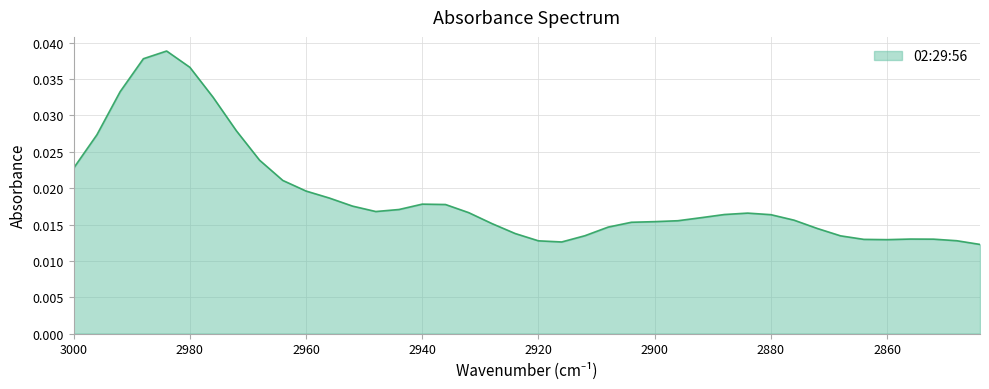

Rank the categories by value from lowest to highest.

2844, 2916, 2920, 2848, 2860, 2864, 2852, 2856, 2868, 2912, 2924, 2872, 2908, 2928, 2904, 2900, 2896, 2876, 2892, 2880, 2888, 2884, 2932, 2948, 2944, 2952, 2936, 2940, 2956, 2960, 2964, 3000, 2968, 2996, 2972, 2976, 2992, 2980, 2988, 2984